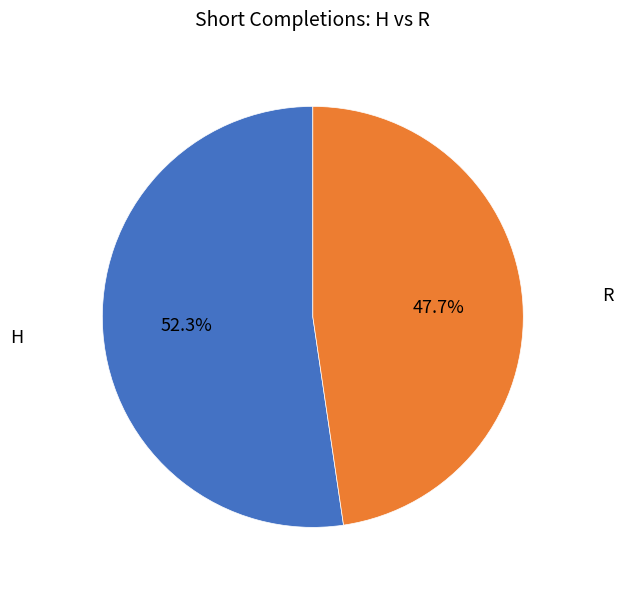

What percentage is the R slice, to the nearest percent?

48%